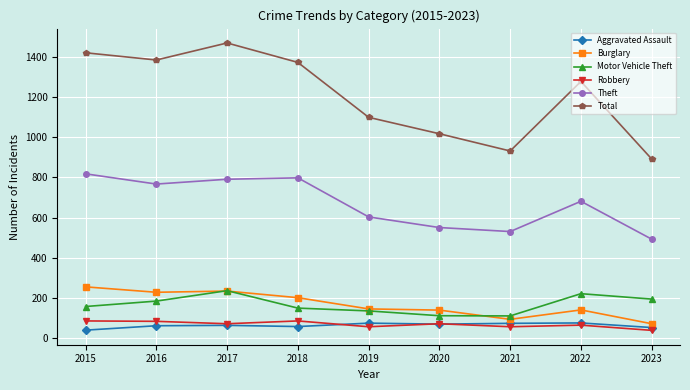

At how many categories does at least one series exceed 149?

9